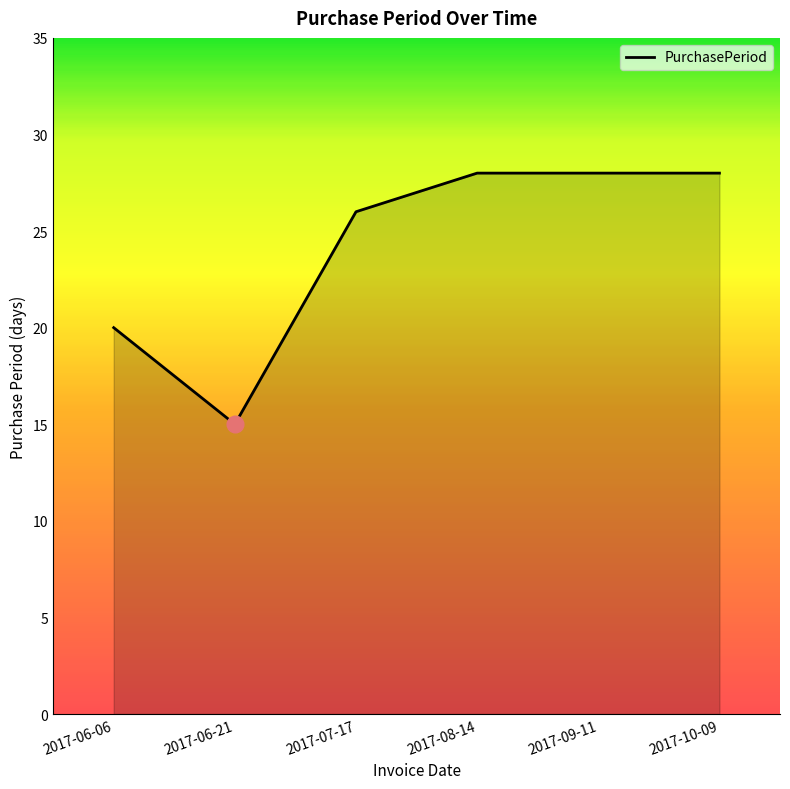

At which category does the data reach its first local valley?

2017-06-21